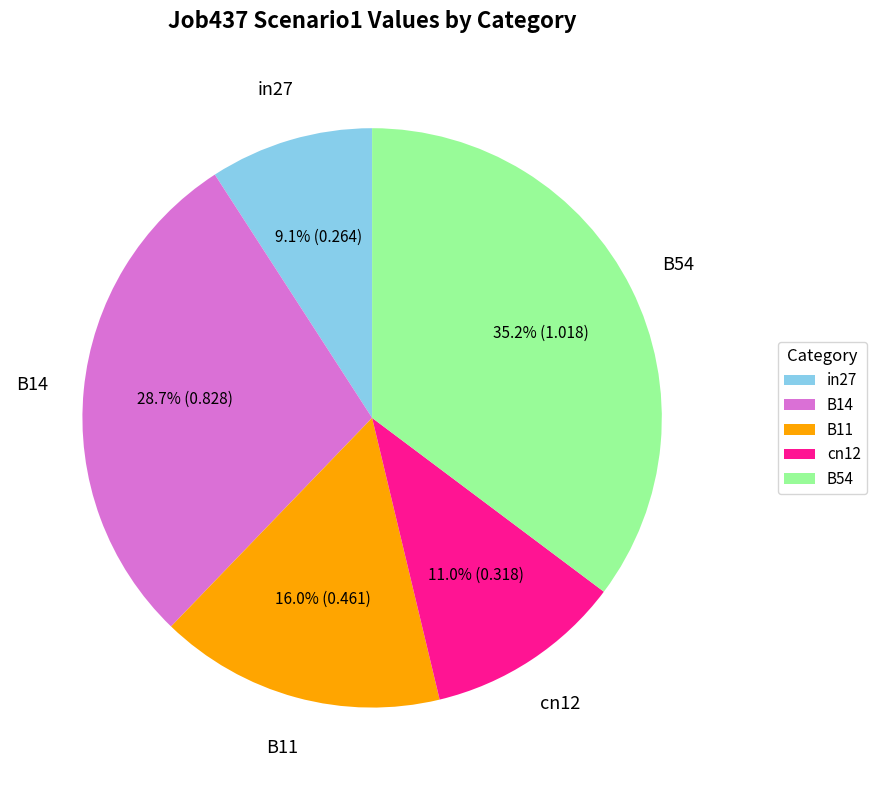

Between cn12 and in27, which is larger?

cn12